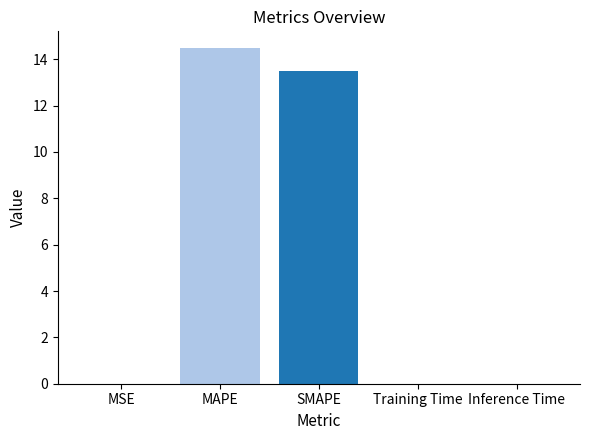

What is the difference between the values at MAPE and Inference Time?

14.5